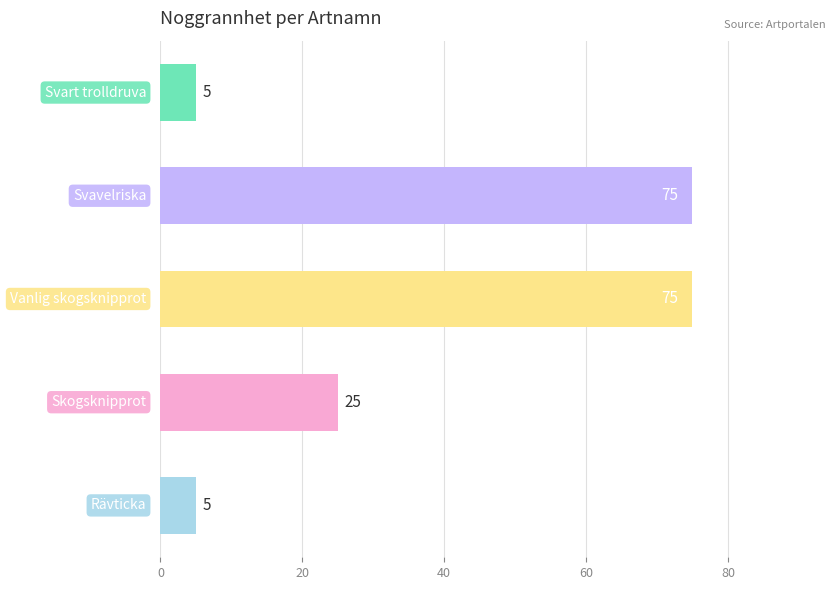

What is the greatest value displayed?

75